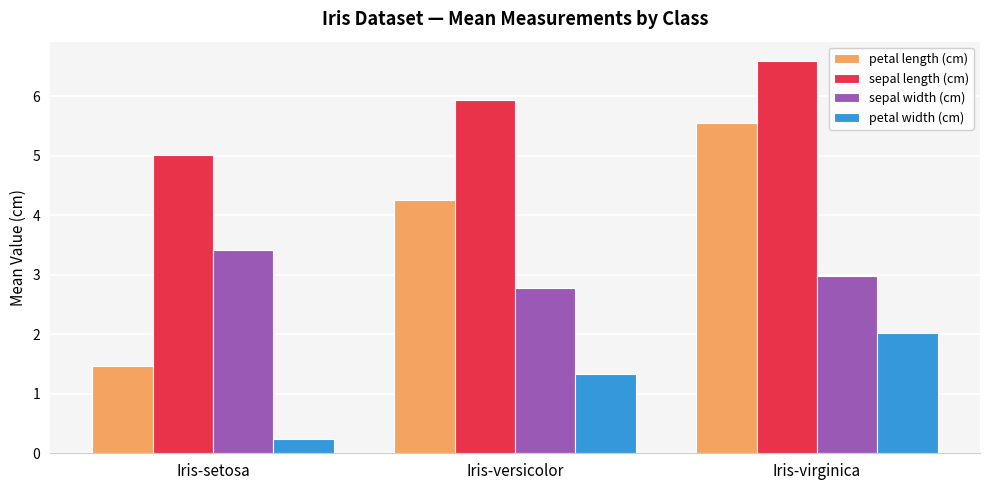

Reading left to right, transcribe all the data shown in this chart.

petal length (cm): 1.5	4.3	5.6
sepal length (cm): 5.0	5.9	6.6
sepal width (cm): 3.4	2.8	3.0
petal width (cm): 0.2	1.3	2.0